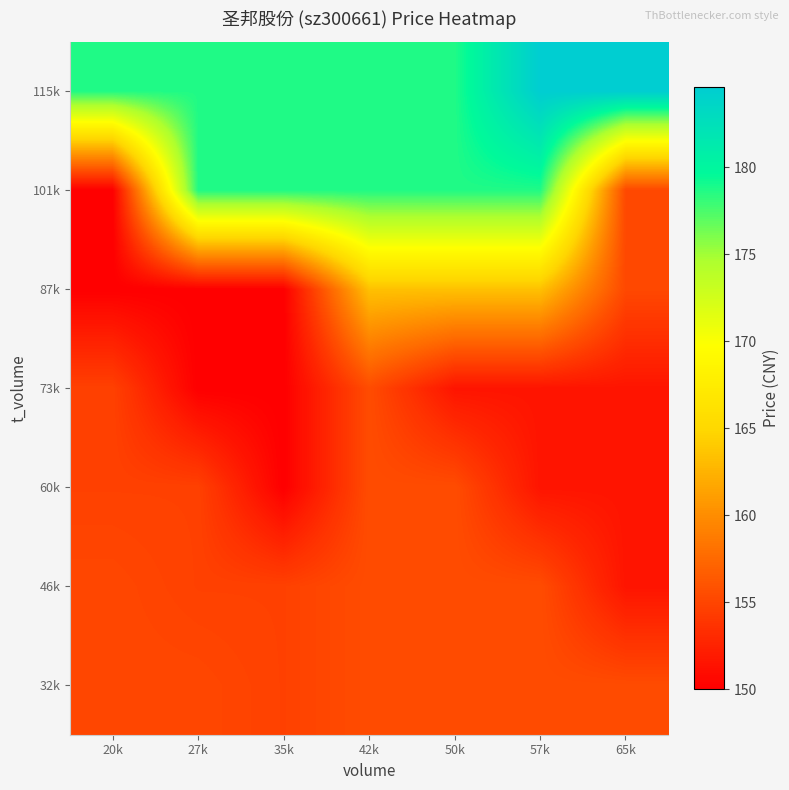

Reading left to right, what are all the values shown in this chart?

32k: 20k=155.1	27k=155.1	35k=154.7	42k=155.5	50k=155.5	57k=155.5	65k=155.5
46k: 20k=155.1	27k=154.7	35k=154.7	42k=155.5	50k=155.5	57k=155.5	65k=151.5
60k: 20k=154.7	27k=154.7	35k=150.0	42k=155.5	50k=155.5	57k=151.5	65k=151.5
73k: 20k=154.7	27k=150.0	35k=150.0	42k=155.5	50k=151.5	57k=151.5	65k=151.5
87k: 20k=150.0	27k=150.0	35k=150.0	42k=163.4	50k=163.4	57k=163.4	65k=155.2
101k: 20k=150.0	27k=178.7	35k=178.7	42k=178.7	50k=178.7	57k=178.7	65k=155.2
115k: 20k=178.7	27k=178.7	35k=178.7	42k=178.7	50k=178.7	57k=184.6	65k=184.6